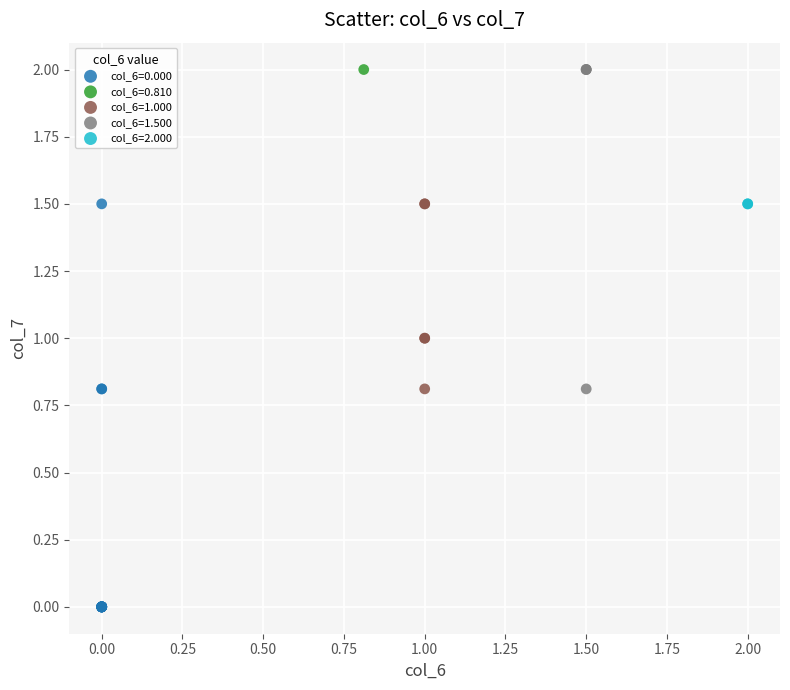

What are all the series names shown in the legend?

col_6=0.000, col_6=0.810, col_6=1.000, col_6=1.500, col_6=2.000